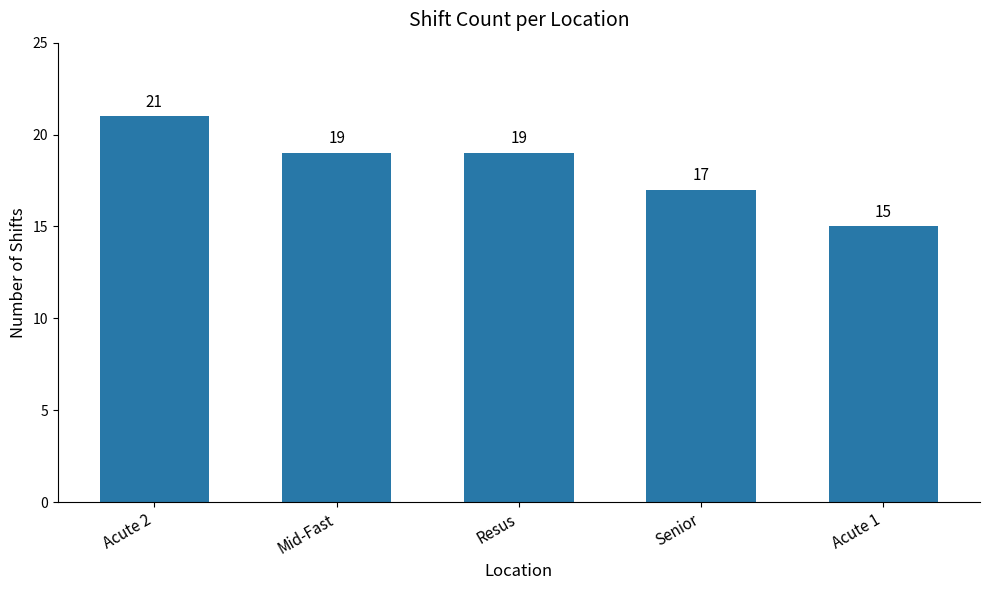

What is the change in value from Senior to Acute 1?

-2